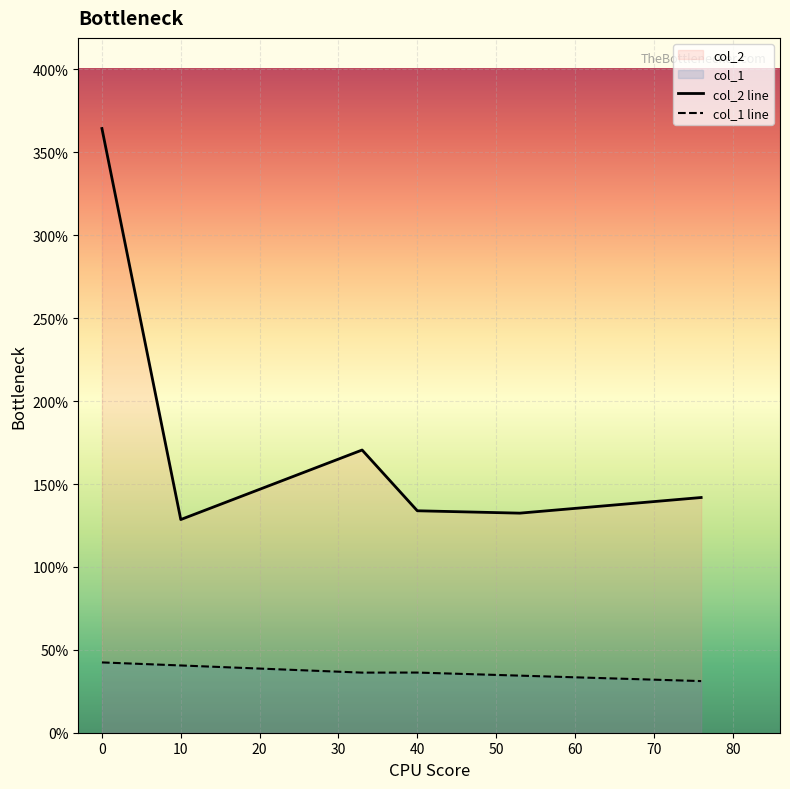

Reading left to right, extract all data points from this chart.

col_2 line: 364.4	128.6	170.5	133.9	132.4	141.9
col_1 line: 42.4	40.6	36.2	36.3	34.4	31.1